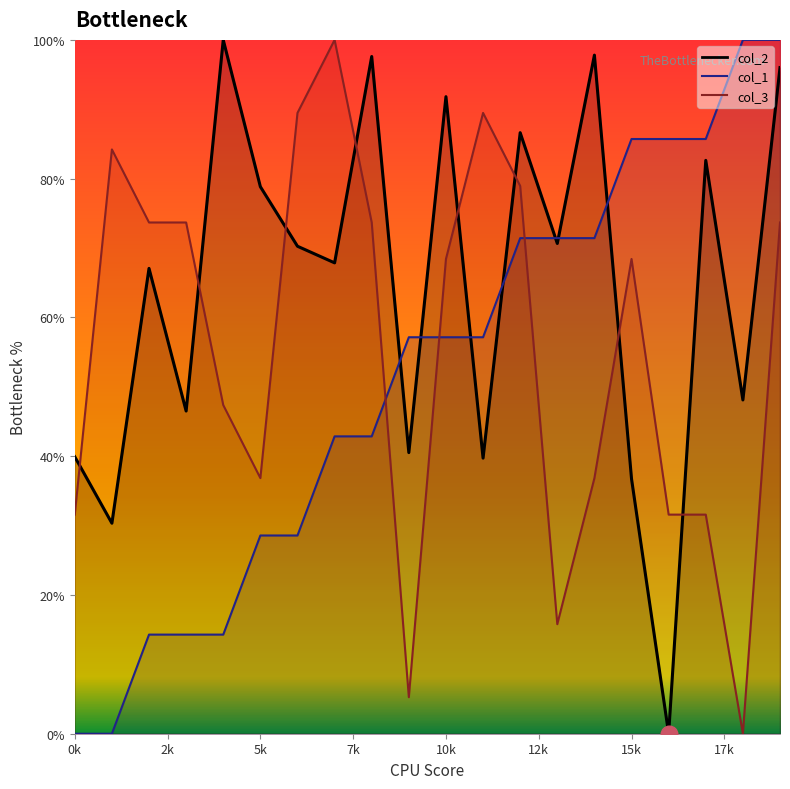

List the labels in order of col_3 value, largest first.

7, 6, 11, 1, 12, 2, 3, 8, 19, 10, 15, 4, 5, 14, 0, 16, 17, 13, 9, 18